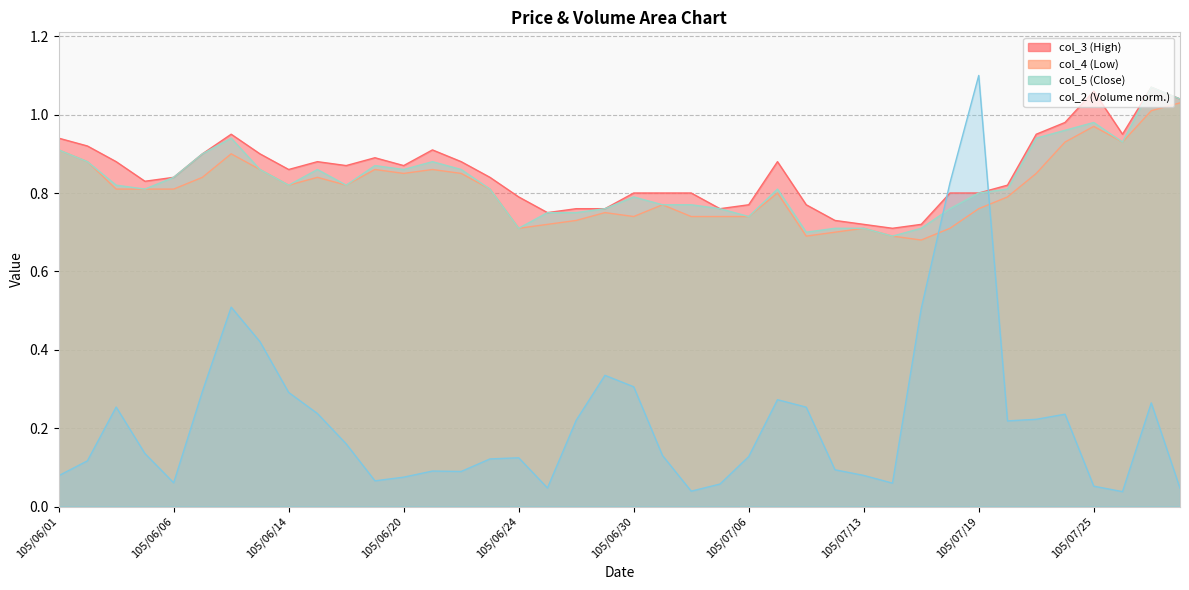

Reading left to right, what are all the values shown in this chart?

col_2: 105/06/01=0.1	105/06/02=0.1	105/06/03=0.3	105/06/04=0.1	105/06/06=0.1	105/06/07=0.3	105/06/08=0.5	105/06/13=0.4	105/06/14=0.3	105/06/15=0.2	105/06/16=0.2	105/06/17=0.1	105/06/20=0.1	105/06/21=0.1	105/06/22=0.1	105/06/23=0.1	105/06/24=0.1	105/06/27=0.0	105/06/28=0.2	105/06/29=0.3	105/06/30=0.3	105/07/01=0.1	105/07/04=0.0	105/07/05=0.1	105/07/06=0.1	105/07/07=0.3	105/07/11=0.3	105/07/12=0.1	105/07/13=0.1	105/07/14=0.1	105/07/15=0.5	105/07/18=0.8	105/07/19=1.1	105/07/20=0.2	105/07/21=0.2	105/07/22=0.2	105/07/25=0.1	105/07/26=0.0	105/07/27=0.3	105/07/29=0.0
col_3: 105/06/01=0.9	105/06/02=0.9	105/06/03=0.9	105/06/04=0.8	105/06/06=0.8	105/06/07=0.9	105/06/08=0.9	105/06/13=0.9	105/06/14=0.9	105/06/15=0.9	105/06/16=0.9	105/06/17=0.9	105/06/20=0.9	105/06/21=0.9	105/06/22=0.9	105/06/23=0.8	105/06/24=0.8	105/06/27=0.8	105/06/28=0.8	105/06/29=0.8	105/06/30=0.8	105/07/01=0.8	105/07/04=0.8	105/07/05=0.8	105/07/06=0.8	105/07/07=0.9	105/07/11=0.8	105/07/12=0.7	105/07/13=0.7	105/07/14=0.7	105/07/15=0.7	105/07/18=0.8	105/07/19=0.8	105/07/20=0.8	105/07/21=0.9	105/07/22=1.0	105/07/25=1.1	105/07/26=0.9	105/07/27=1.1	105/07/29=1.0
col_4: 105/06/01=0.9	105/06/02=0.9	105/06/03=0.8	105/06/04=0.8	105/06/06=0.8	105/06/07=0.8	105/06/08=0.9	105/06/13=0.9	105/06/14=0.8	105/06/15=0.8	105/06/16=0.8	105/06/17=0.9	105/06/20=0.8	105/06/21=0.9	105/06/22=0.8	105/06/23=0.8	105/06/24=0.7	105/06/27=0.7	105/06/28=0.7	105/06/29=0.8	105/06/30=0.7	105/07/01=0.8	105/07/04=0.7	105/07/05=0.7	105/07/06=0.7	105/07/07=0.8	105/07/11=0.7	105/07/12=0.7	105/07/13=0.7	105/07/14=0.7	105/07/15=0.7	105/07/18=0.7	105/07/19=0.8	105/07/20=0.8	105/07/21=0.8	105/07/22=0.9	105/07/25=1.0	105/07/26=0.9	105/07/27=1.0	105/07/29=1.0
col_5: 105/06/01=0.9	105/06/02=0.9	105/06/03=0.8	105/06/04=0.8	105/06/06=0.8	105/06/07=0.9	105/06/08=0.9	105/06/13=0.9	105/06/14=0.8	105/06/15=0.9	105/06/16=0.8	105/06/17=0.9	105/06/20=0.9	105/06/21=0.9	105/06/22=0.9	105/06/23=0.8	105/06/24=0.7	105/06/27=0.8	105/06/28=0.8	105/06/29=0.8	105/06/30=0.8	105/07/01=0.8	105/07/04=0.8	105/07/05=0.8	105/07/06=0.7	105/07/07=0.8	105/07/11=0.7	105/07/12=0.7	105/07/13=0.7	105/07/14=0.7	105/07/15=0.7	105/07/18=0.8	105/07/19=0.8	105/07/20=0.8	105/07/21=0.9	105/07/22=1.0	105/07/25=1.0	105/07/26=0.9	105/07/27=1.1	105/07/29=1.0